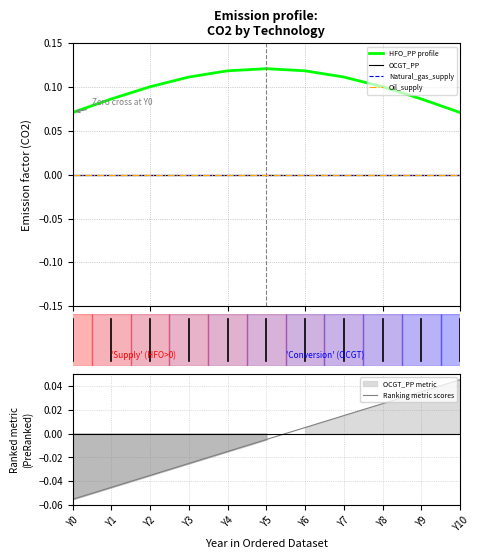

At which label does Ranking metric scores reach its peak?

Y10